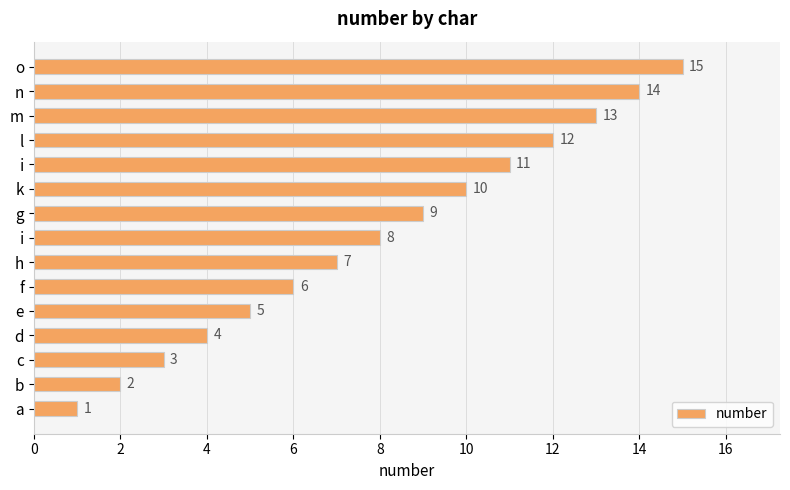

Are the bars horizontal?

Yes